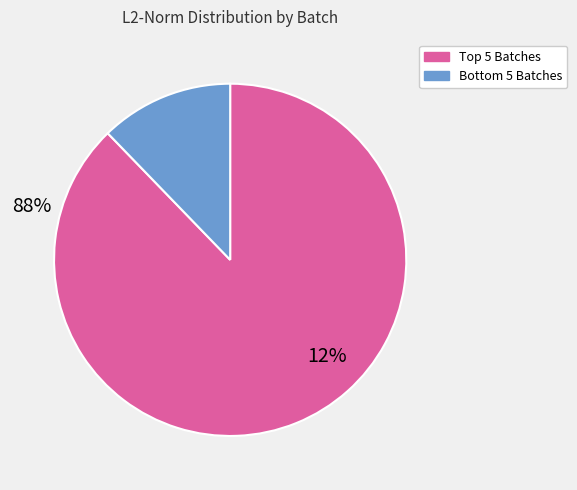

Is there any slice that represents more than half of the pie?

Yes